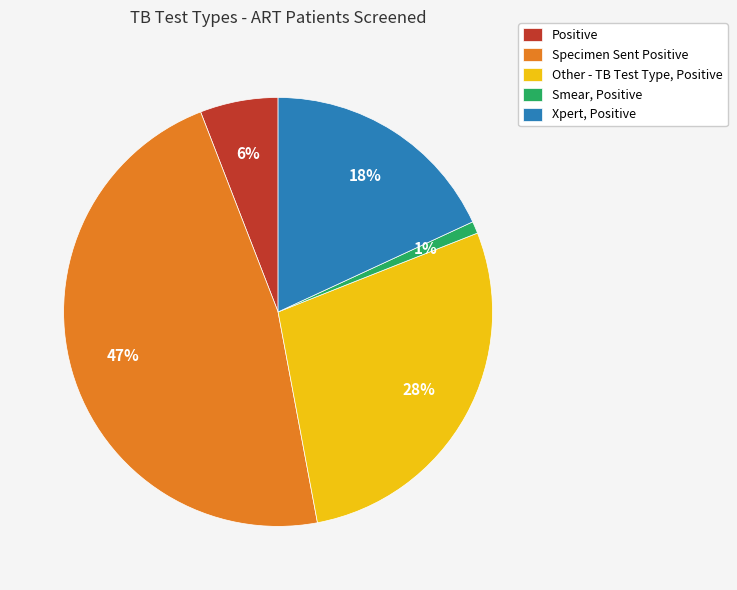

Which category has the smallest portion of the pie?

Smear, Positive